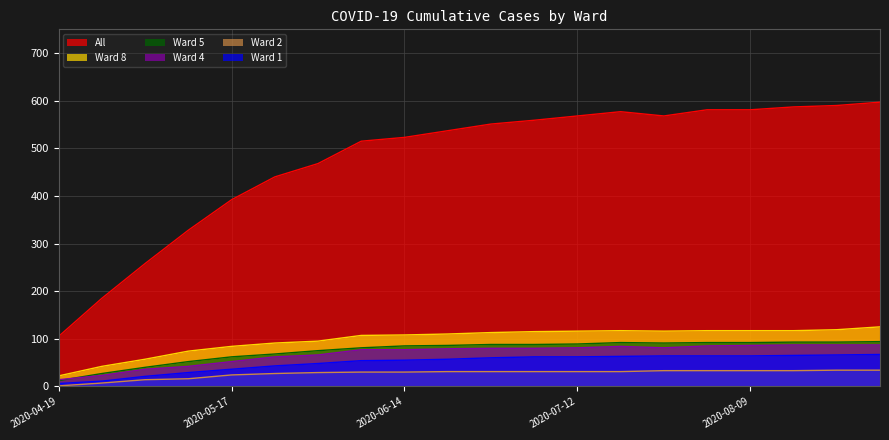

What is the difference between the Ward 1 values at 2020-05-31 and 2020-06-21?

9